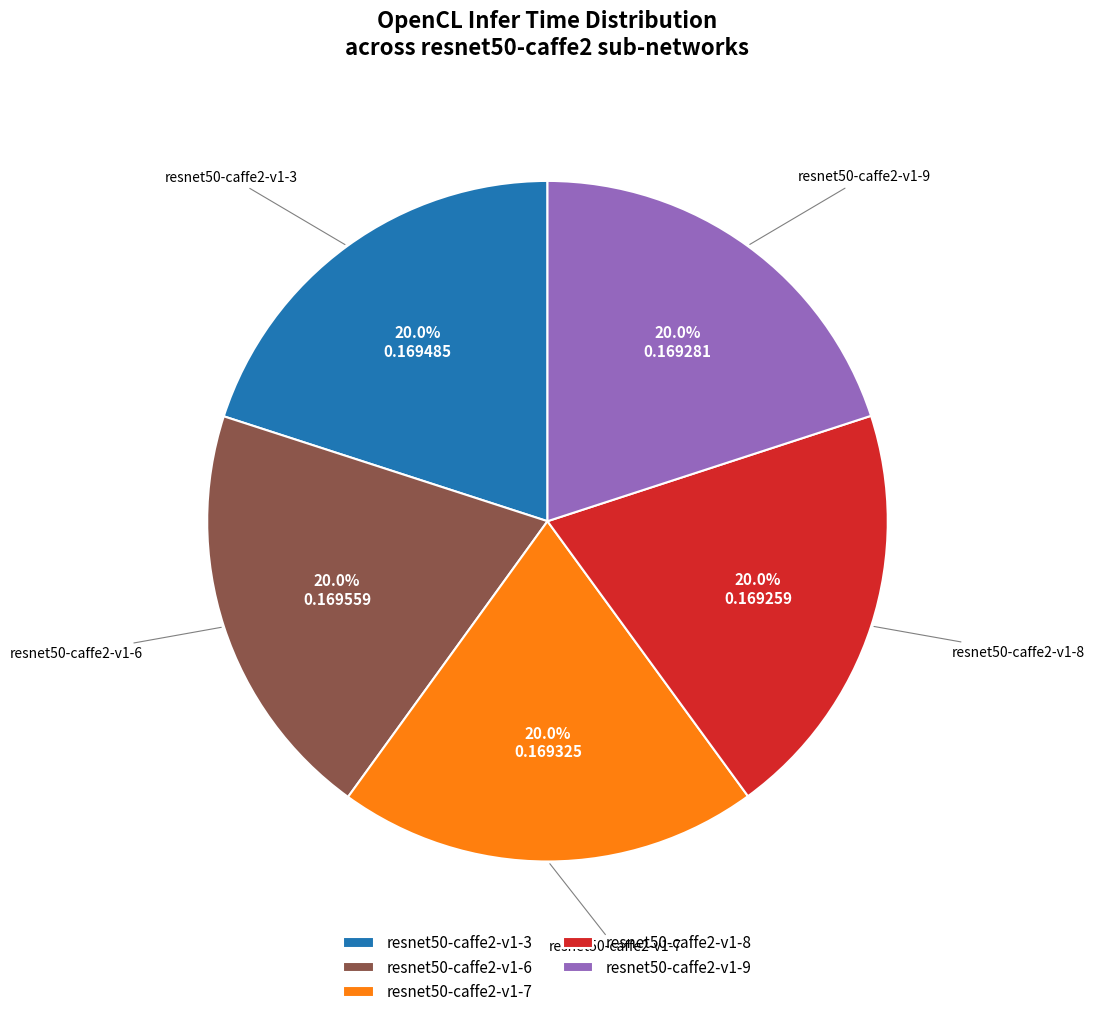

What is the total percentage of resnet50-caffe2-v1-7 and resnet50-caffe2-v1-8?

40.0%